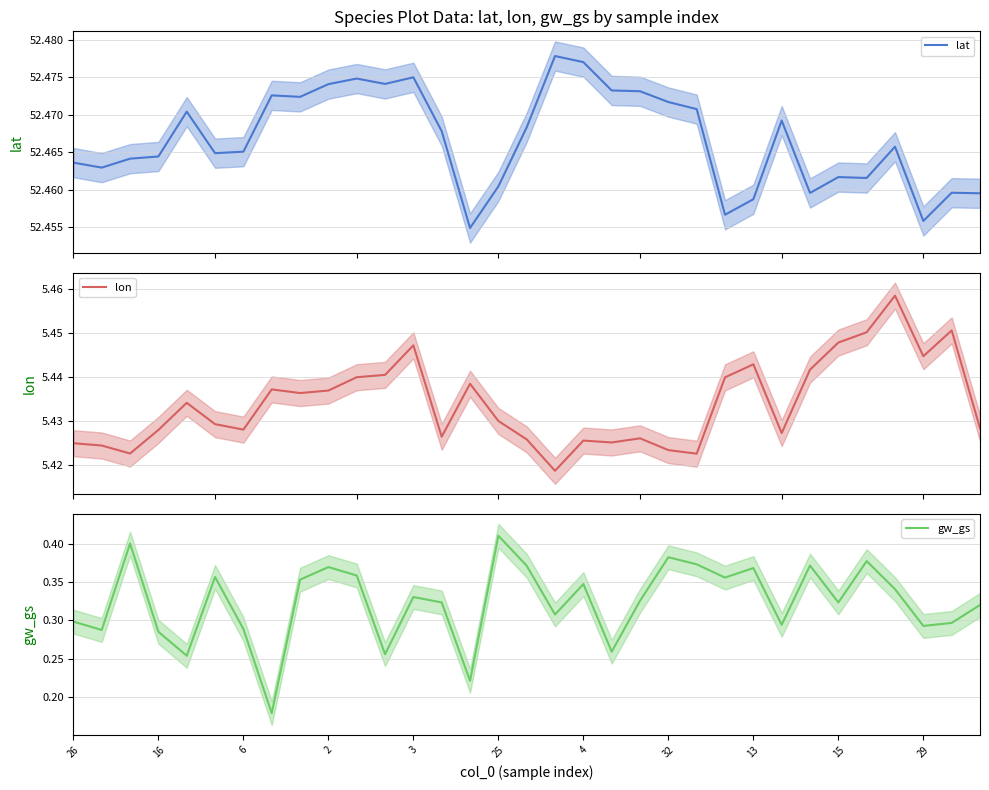

What is the spread (max minus min) of values at 23?

52.1